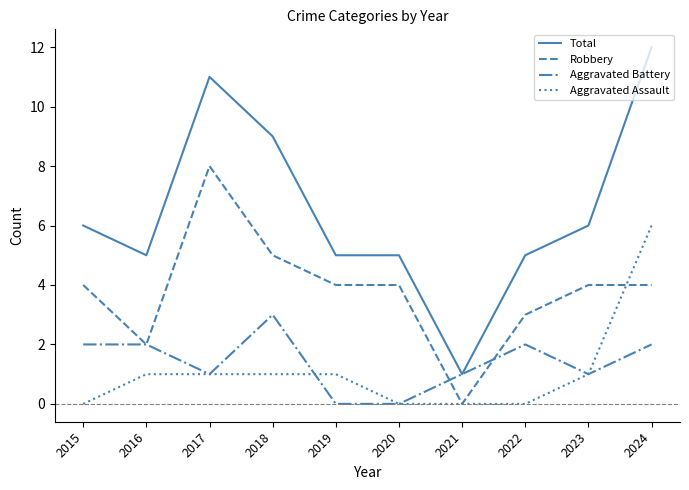

The Robbery series shows -5 at 2021. True or false?

False